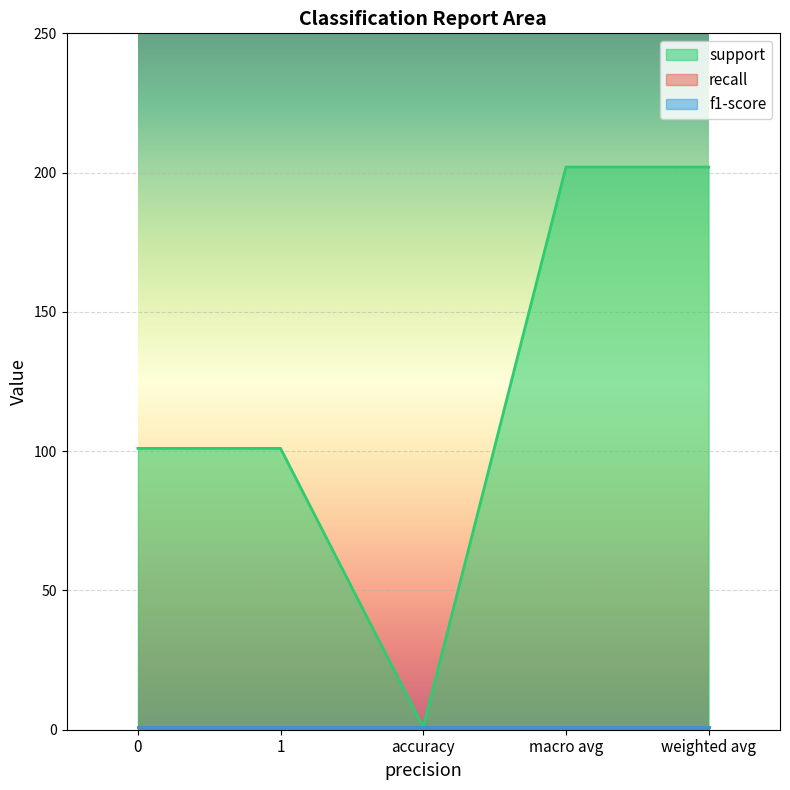

What are all the series names shown in the legend?

support, recall, f1-score